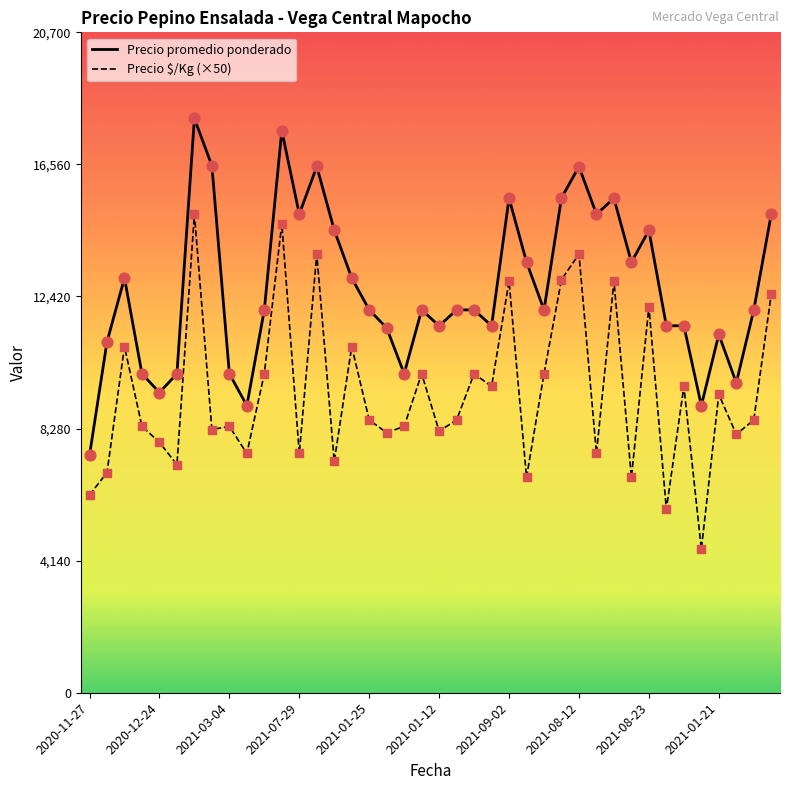

What is the difference between the maximum and minimum values in the Precio $/Kg (×50) series?

10500